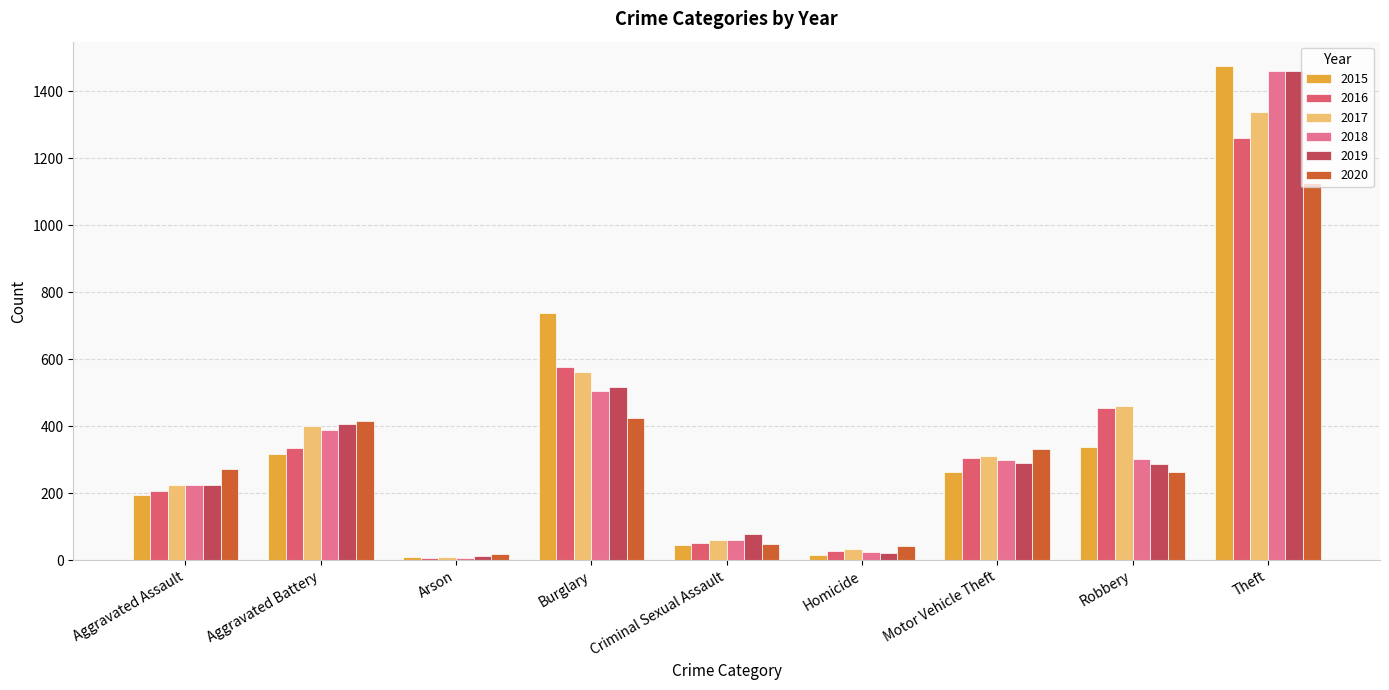

What is the difference between the 2018 values at Arson and Criminal Sexual Assault?

53